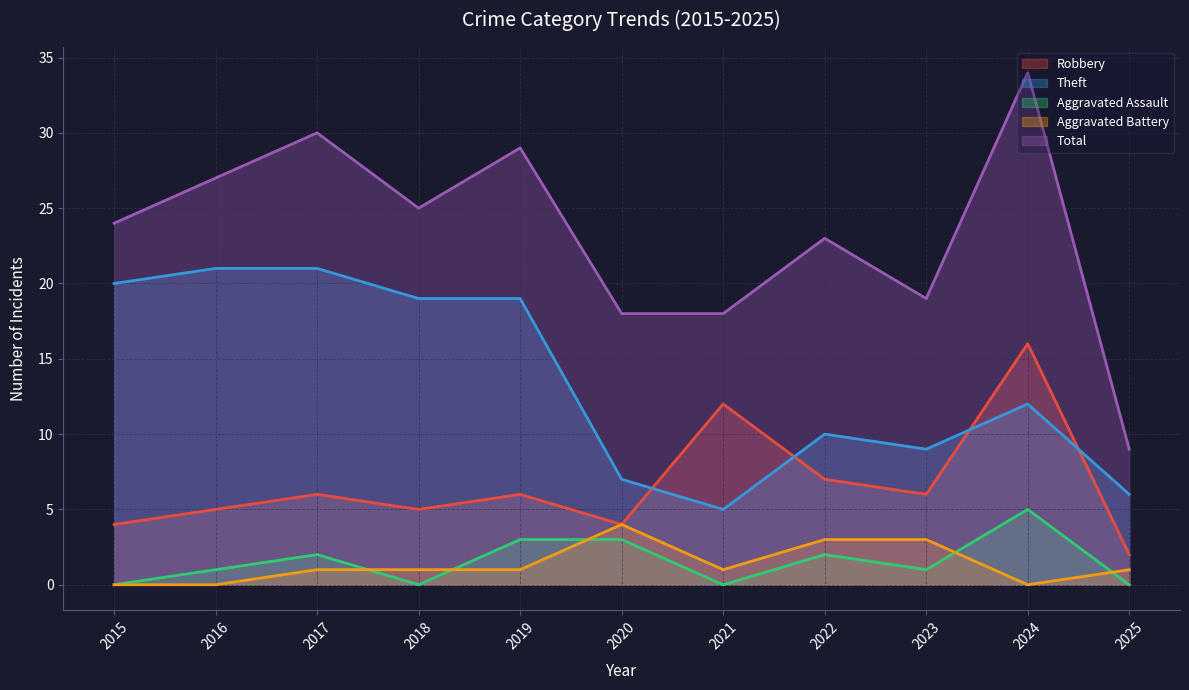

At how many categories does at least one series exceed 5?

11